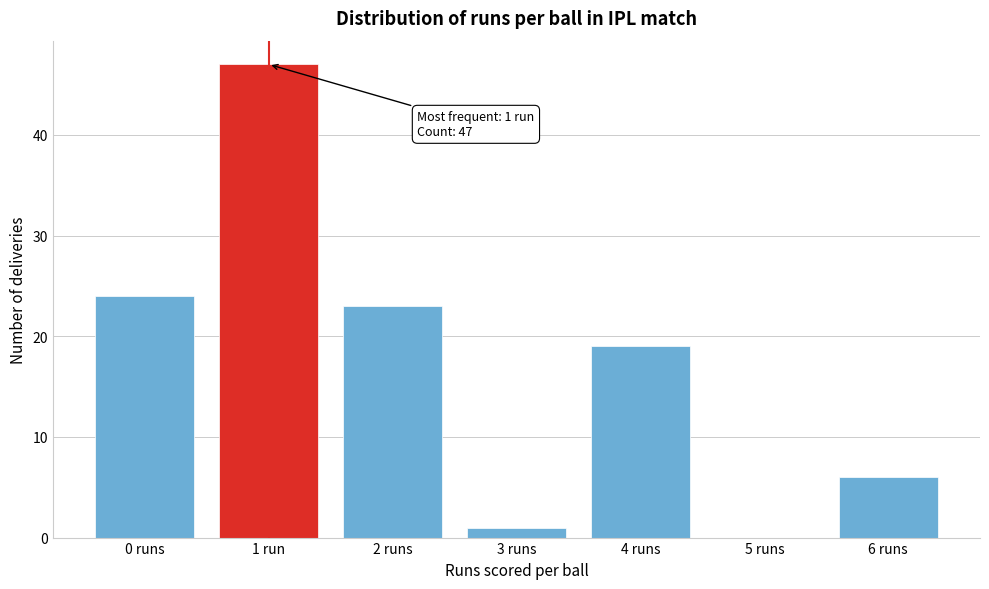

Reading right to left, extract all data points from this chart.

6 runs=6	5 runs=0	4 runs=19	3 runs=1	2 runs=23	1 run=47	0 runs=24